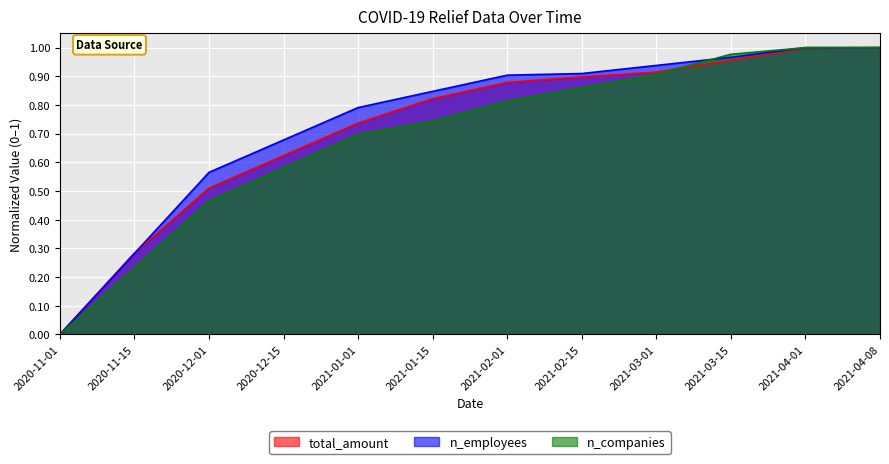

Reading right to left, transcribe all the data shown in this chart.

total_amount: 2021-04-08=1.0	2021-04-01=1.0	2021-03-15=1.0	2021-03-01=0.9	2021-02-15=0.9	2021-02-01=0.9	2021-01-15=0.8	2021-01-01=0.7	2020-12-15=0.6	2020-12-01=0.5	2020-11-15=0.3	2020-11-01=0.0
n_employees: 2021-04-08=1.0	2021-04-01=1.0	2021-03-15=1.0	2021-03-01=0.9	2021-02-15=0.9	2021-02-01=0.9	2021-01-15=0.8	2021-01-01=0.8	2020-12-15=0.7	2020-12-01=0.6	2020-11-15=0.3	2020-11-01=0.0
n_companies: 2021-04-08=1.0	2021-04-01=1.0	2021-03-15=1.0	2021-03-01=0.9	2021-02-15=0.9	2021-02-01=0.8	2021-01-15=0.7	2021-01-01=0.7	2020-12-15=0.6	2020-12-01=0.5	2020-11-15=0.2	2020-11-01=0.0